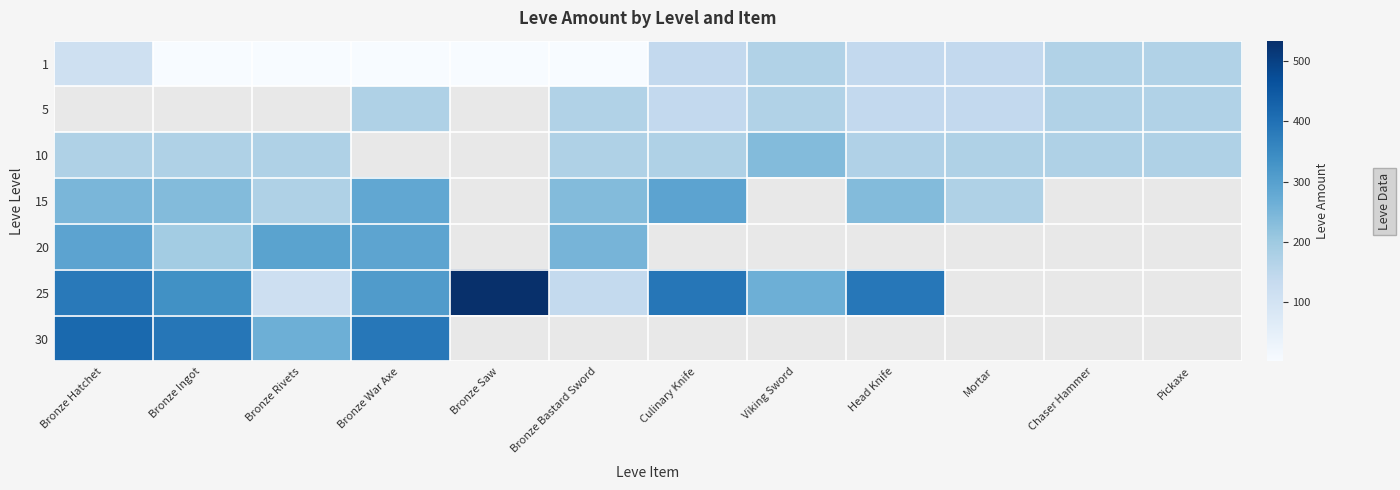

True or false: 20 has a value of 252.0 at Bronze Bastard Sword.

True